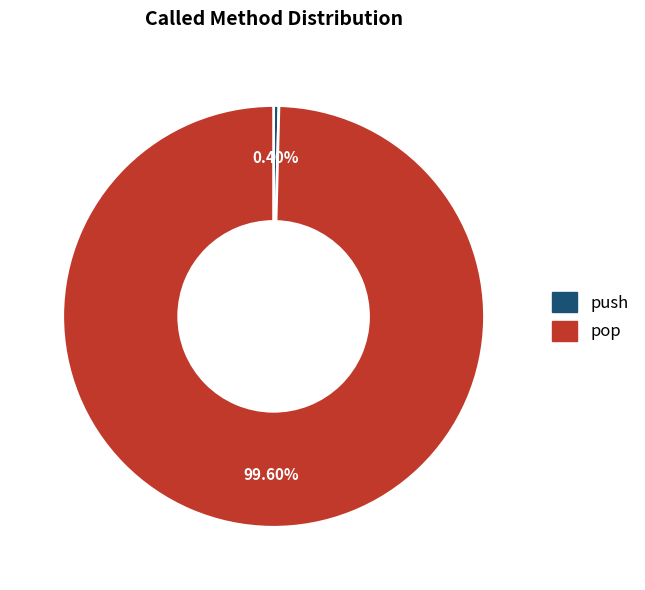

Approximately how many times larger is the value at pop compared to push?

247.0